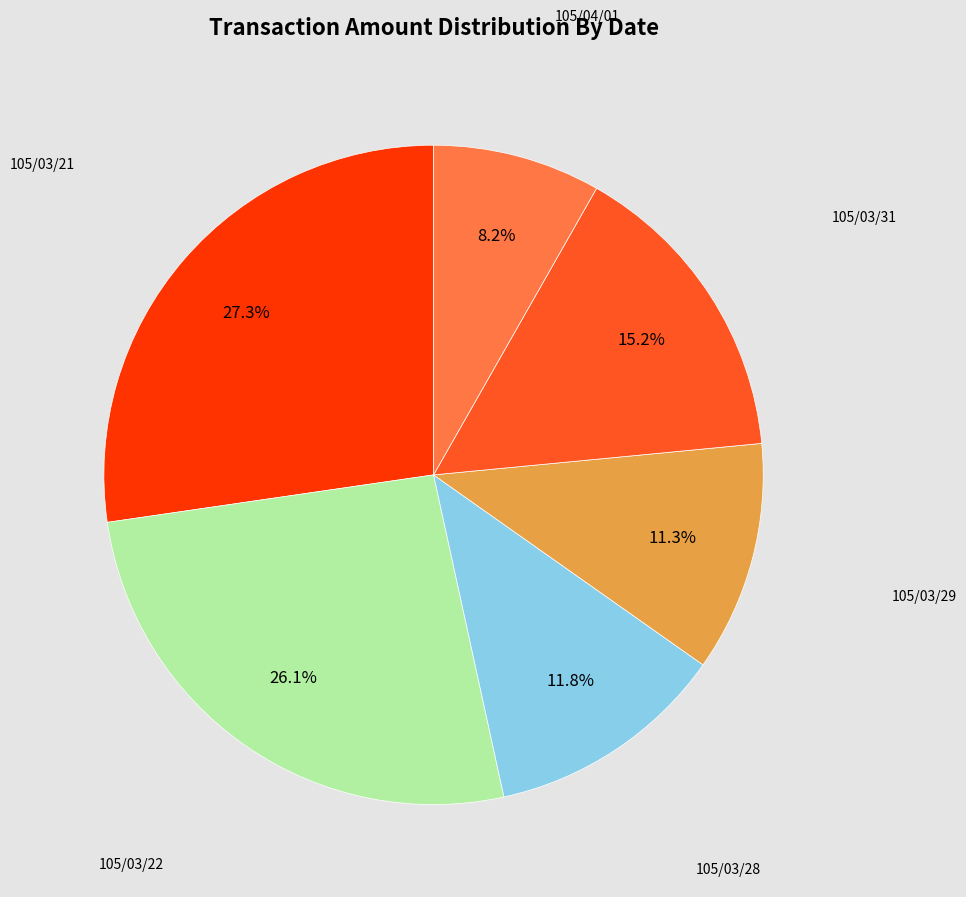

Is there a majority slice in this chart?

No